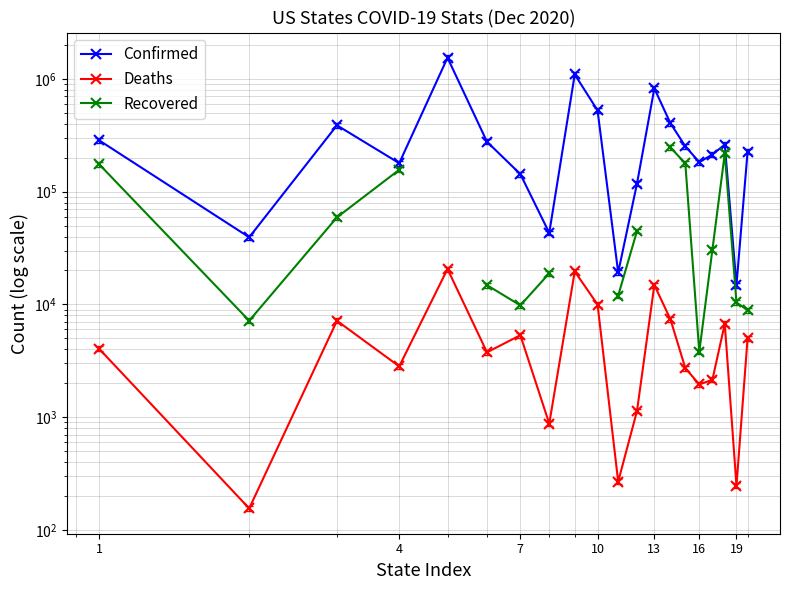

The value of Confirmed at 17 is 128749.9. True or false?

False